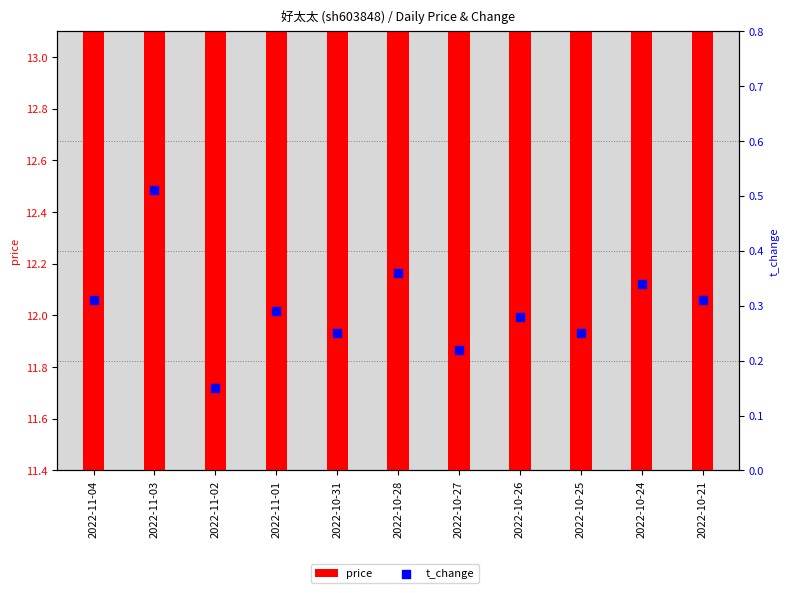

At how many categories does at least one series exceed 1?

11